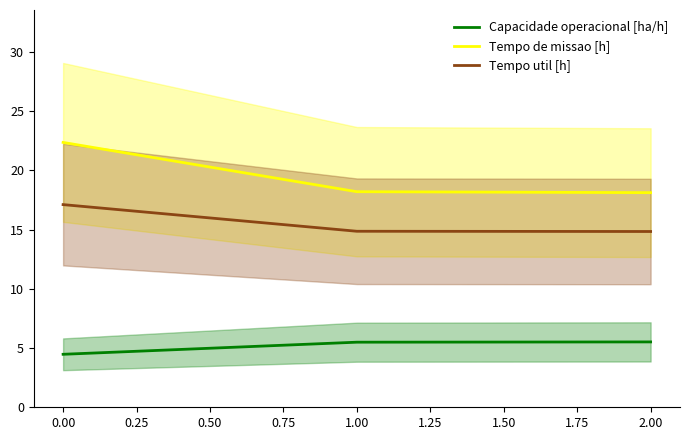

What is the sum of all Capacidade operacional [ha/h] values?

15.5